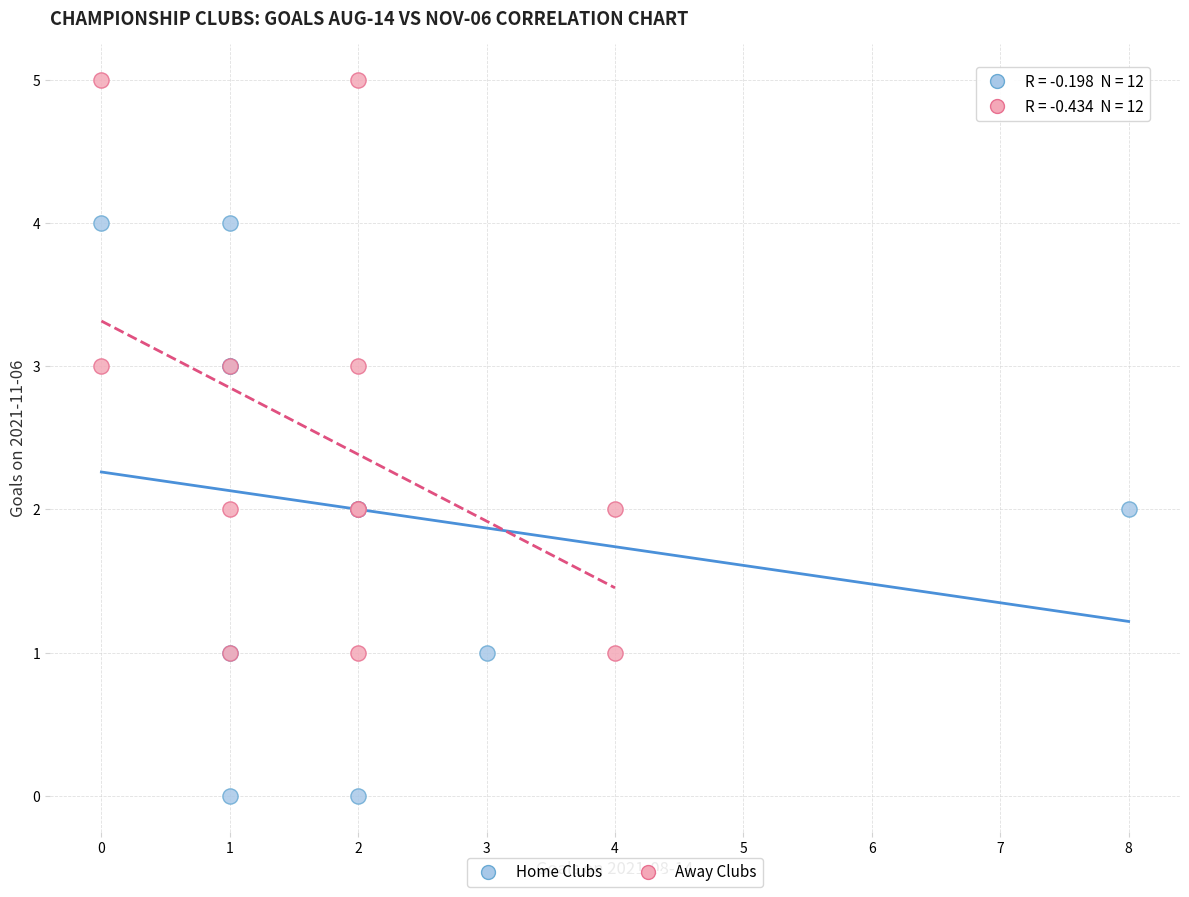

Which series reaches the minimum Y coordinate?

Home Clubs